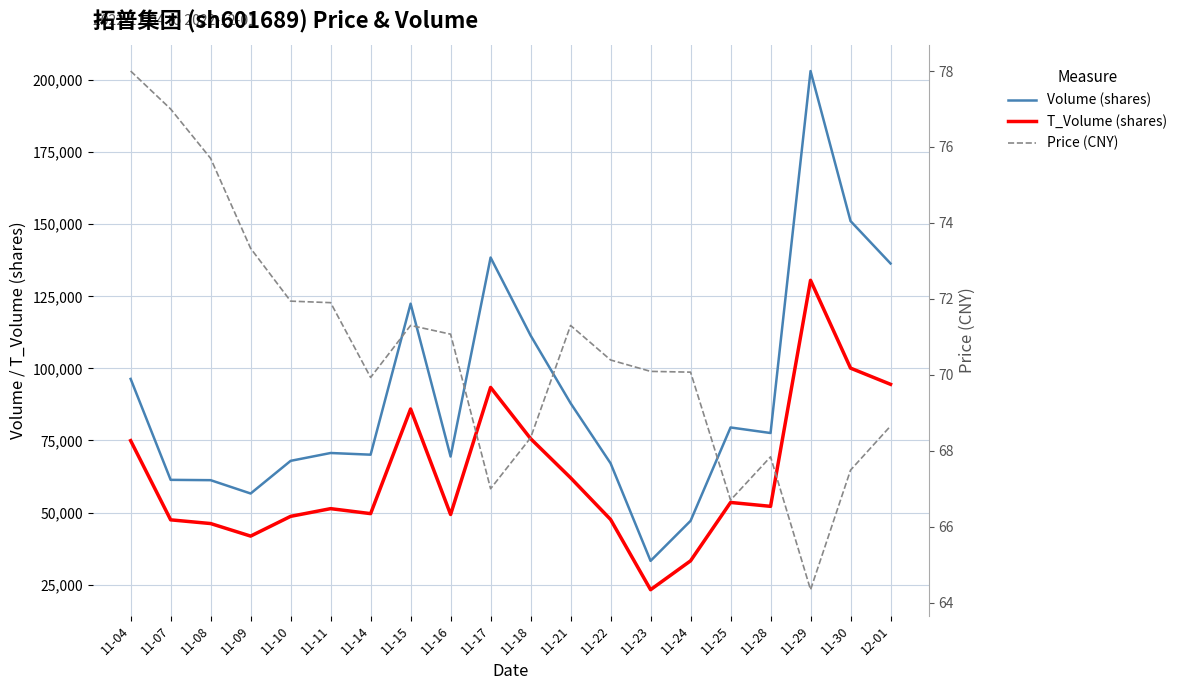

How many values in the t_volume series are below 52154?

10